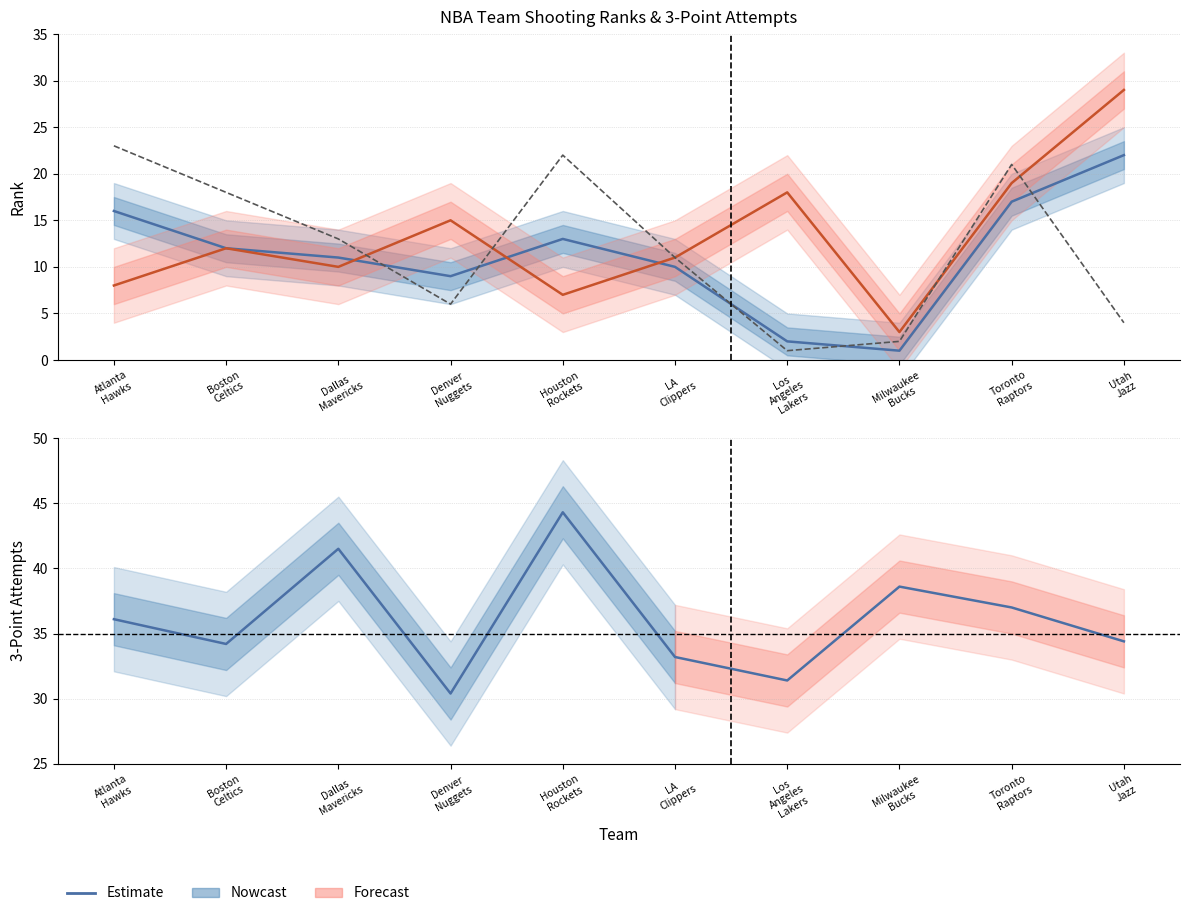

Where do FGM Rank and FGA Rank first cross each other?

Dallas
Mavericks and Denver
Nuggets